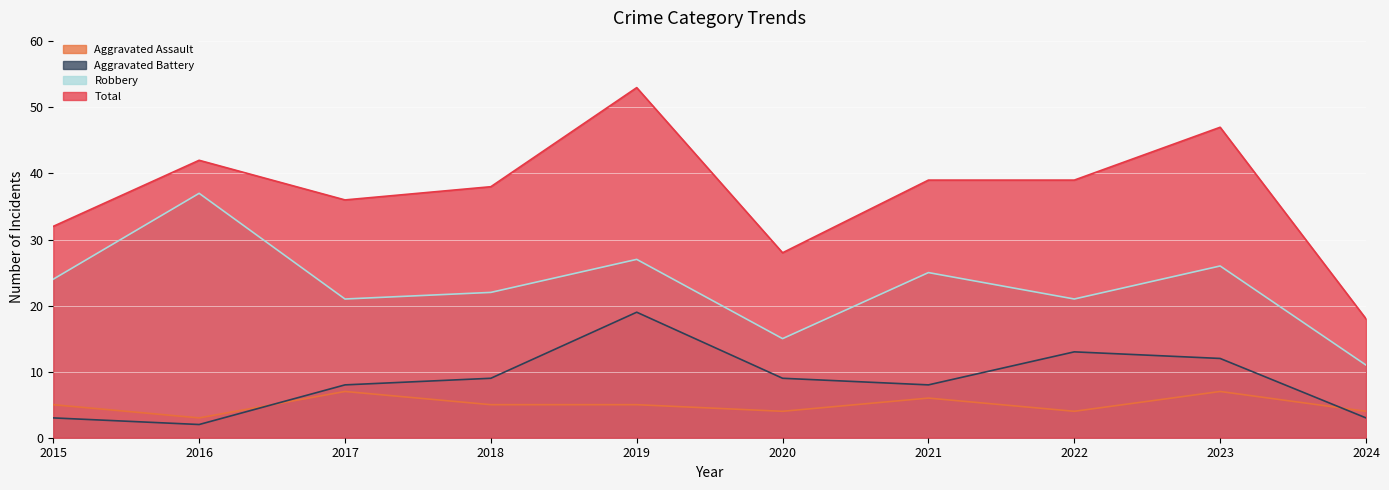

Reading left to right, list all the values displayed in this chart.

Aggravated Assault: 2015=5	2016=3	2017=7	2018=5	2019=5	2020=4	2021=6	2022=4	2023=7	2024=4
Aggravated Battery: 2015=3	2016=2	2017=8	2018=9	2019=19	2020=9	2021=8	2022=13	2023=12	2024=3
Robbery: 2015=24	2016=37	2017=21	2018=22	2019=27	2020=15	2021=25	2022=21	2023=26	2024=11
Total: 2015=32	2016=42	2017=36	2018=38	2019=53	2020=28	2021=39	2022=39	2023=47	2024=18